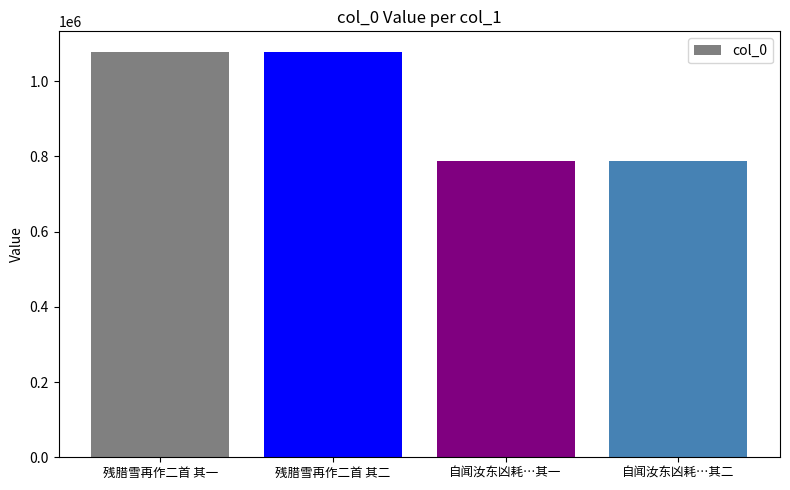

How many data points does each series have?

4